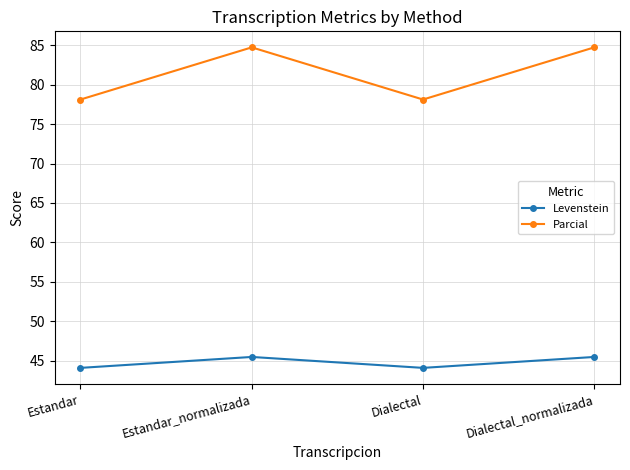

True or false: Parcial and Levenstein intersect in this chart.

False